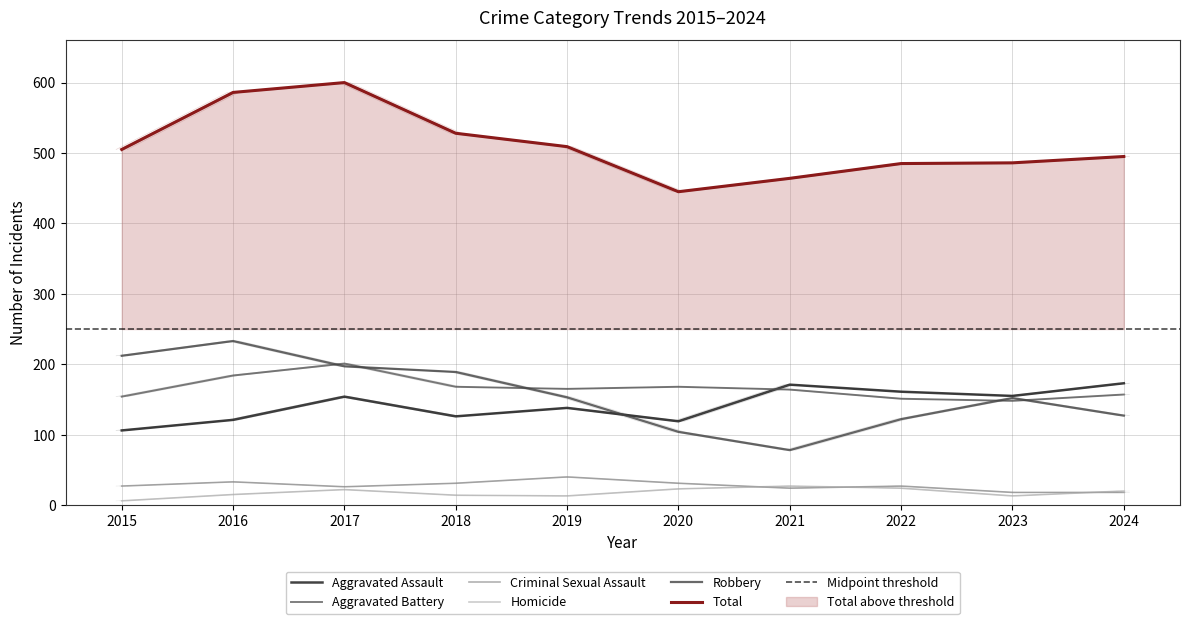

List the series in order of their peak value, lowest first.

Homicide, Criminal Sexual Assault, Aggravated Assault, Aggravated Battery, Robbery, Total